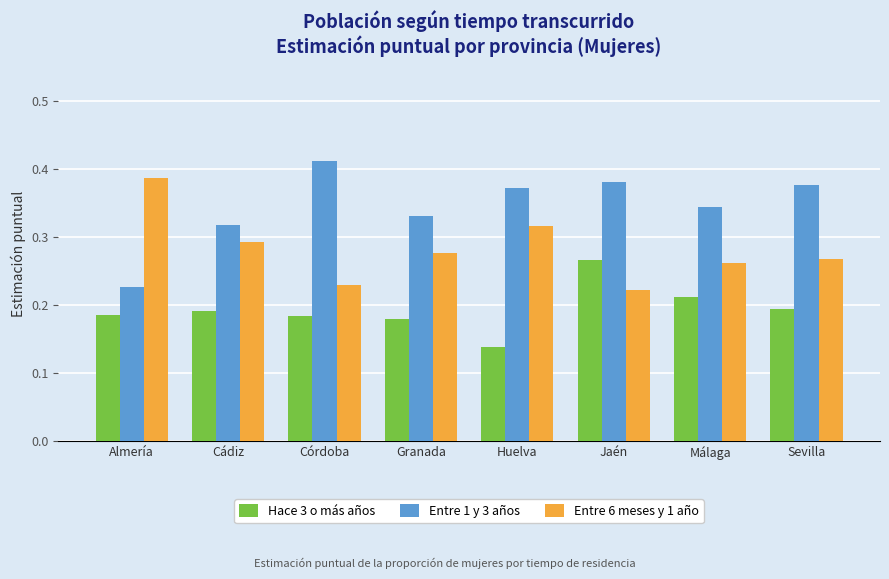

What is the sum of all Entre 6 meses y 1 año values?

2.3